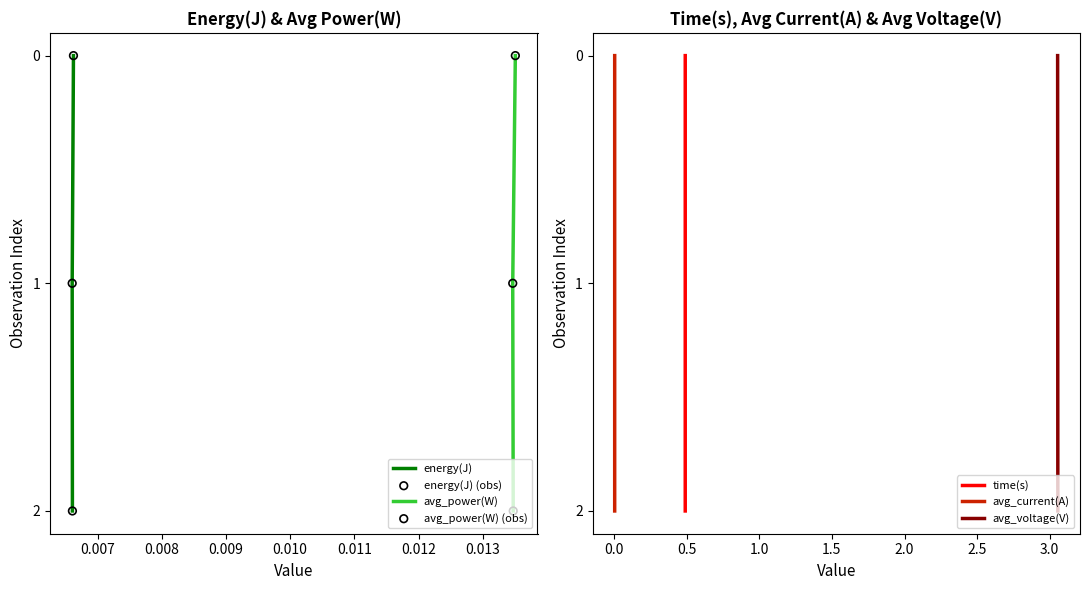

What are all the series names shown in the legend?

energy(J), time(s), avg_power(W), avg_current(A), avg_voltage(V)